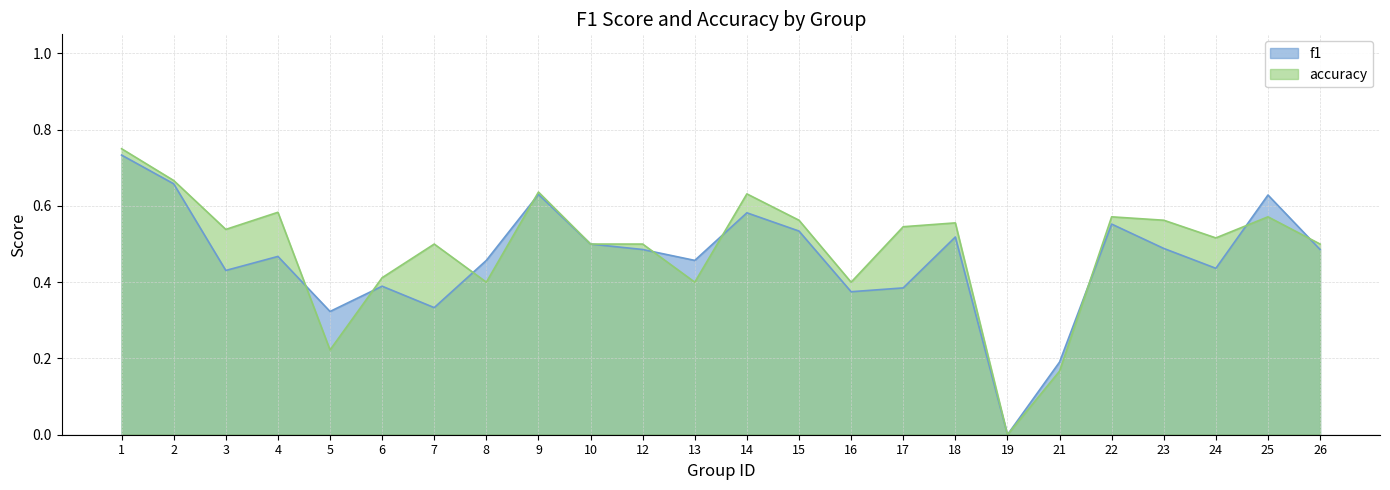

At which label is accuracy closest to 0?

19